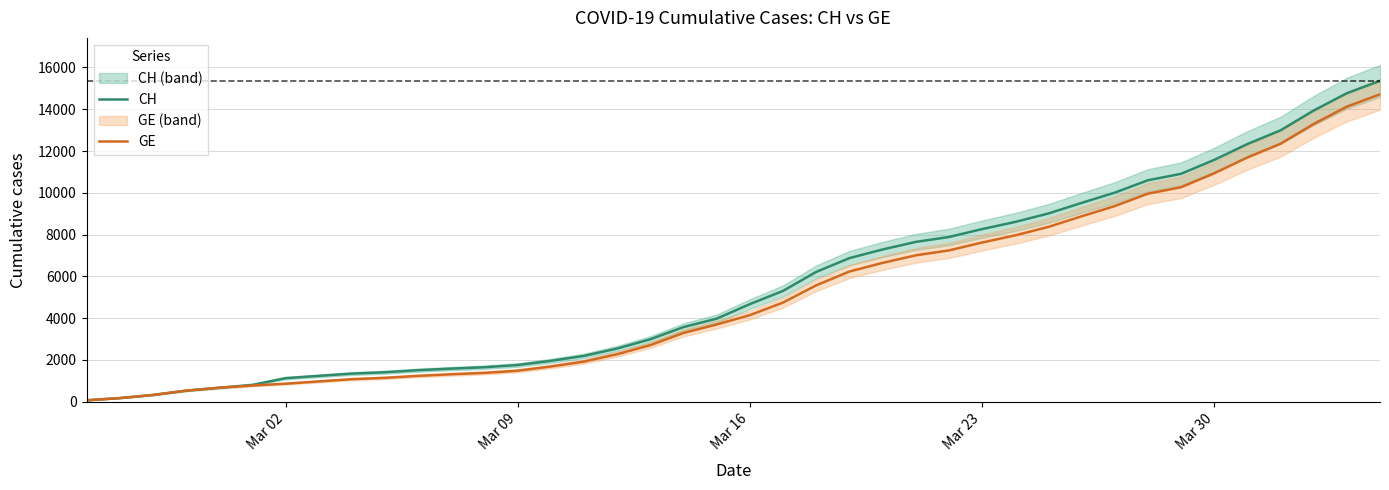

What is the maximum value for CH?

15359